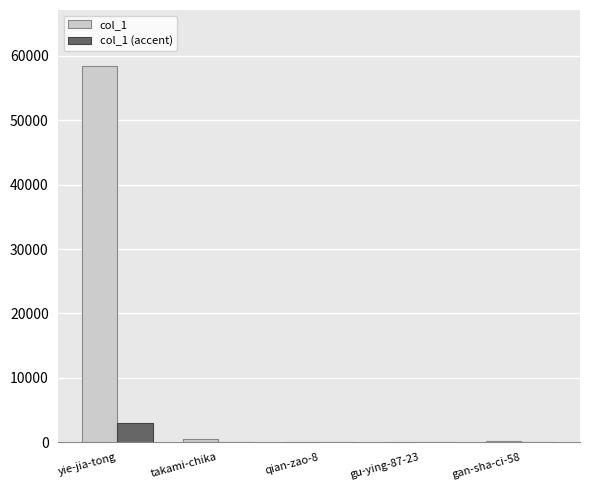

What is the sum of all col_1 values?

59175.0